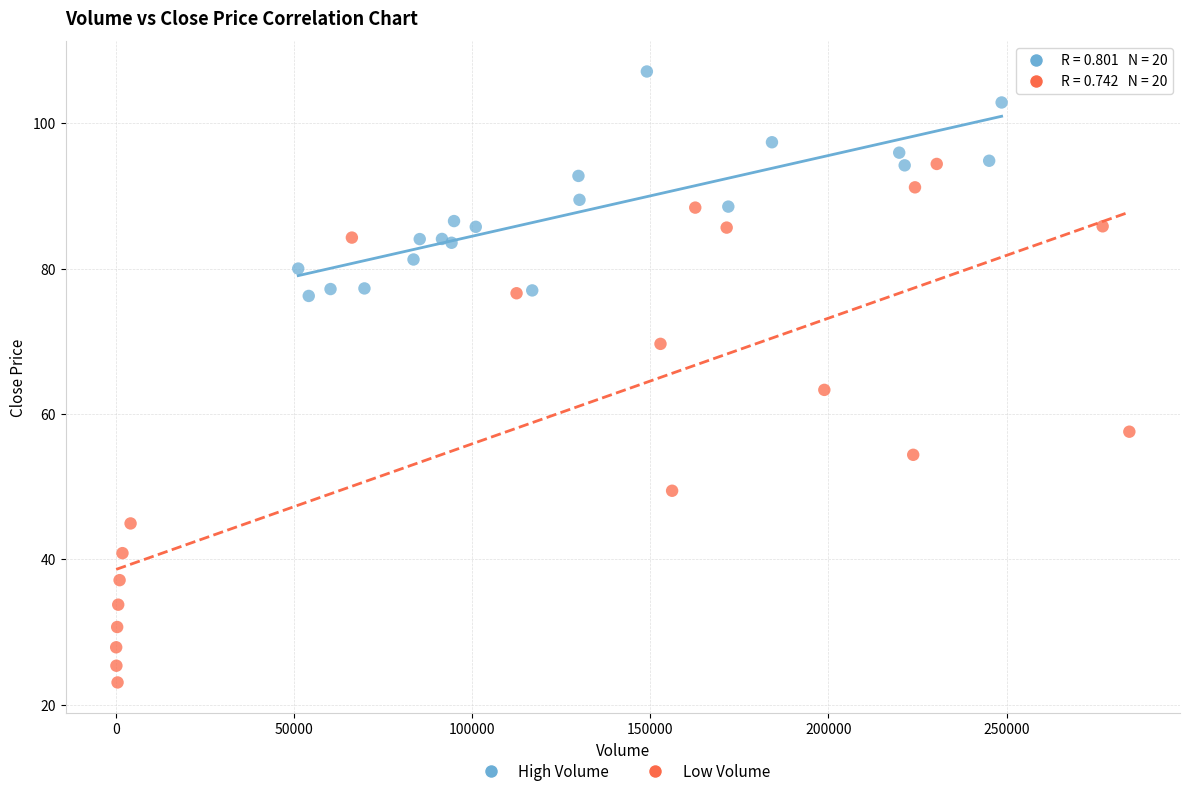

What are all the series names shown in the legend?

High Volume, Low Volume